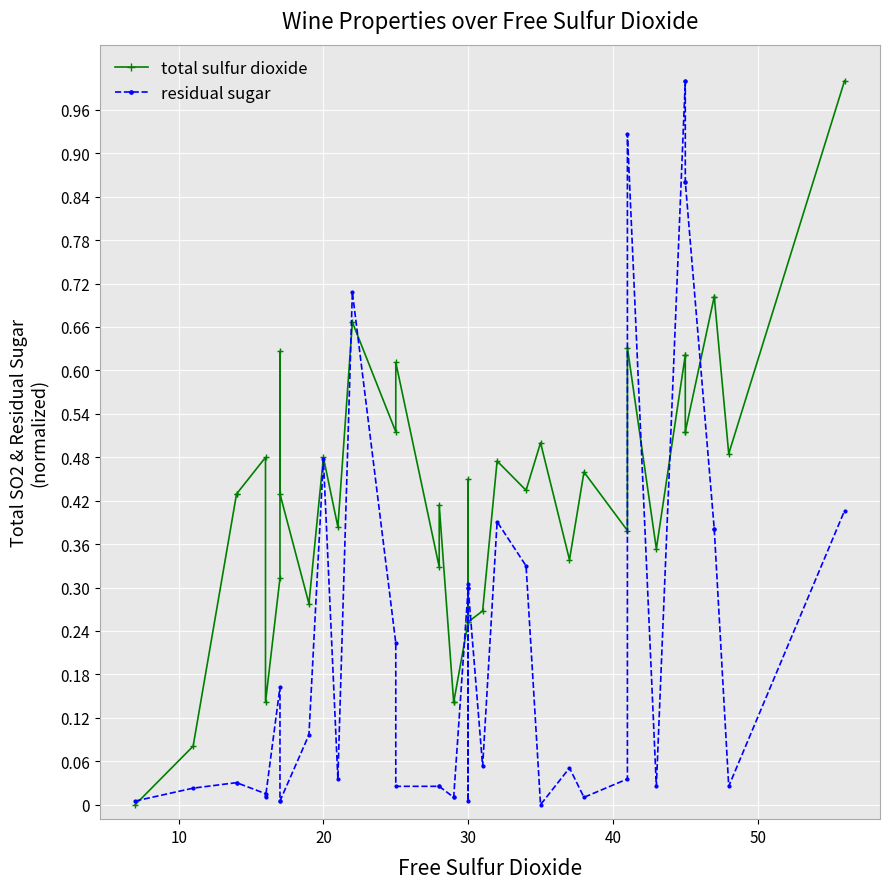

In residual sugar, how many points are higher than both neighbors (excluding endpoints)?

8